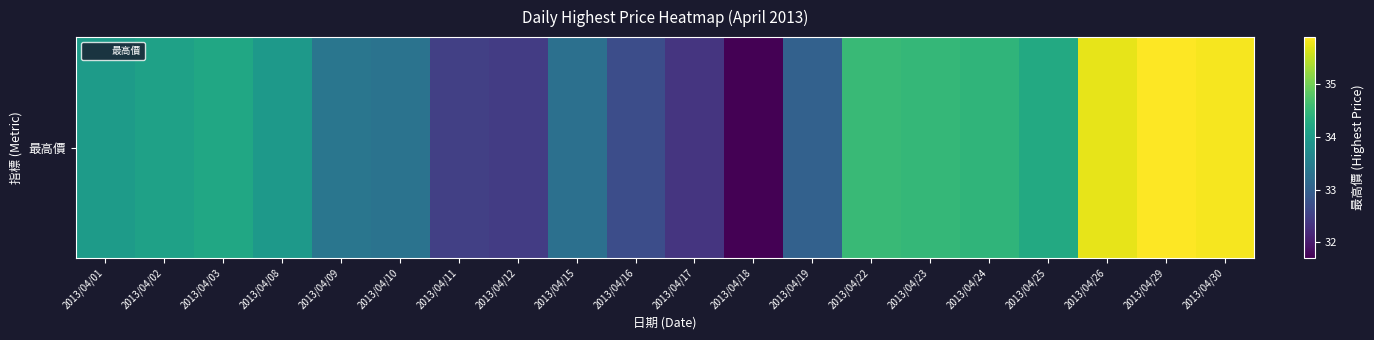

Read the value at 2013/04/11.

32.5